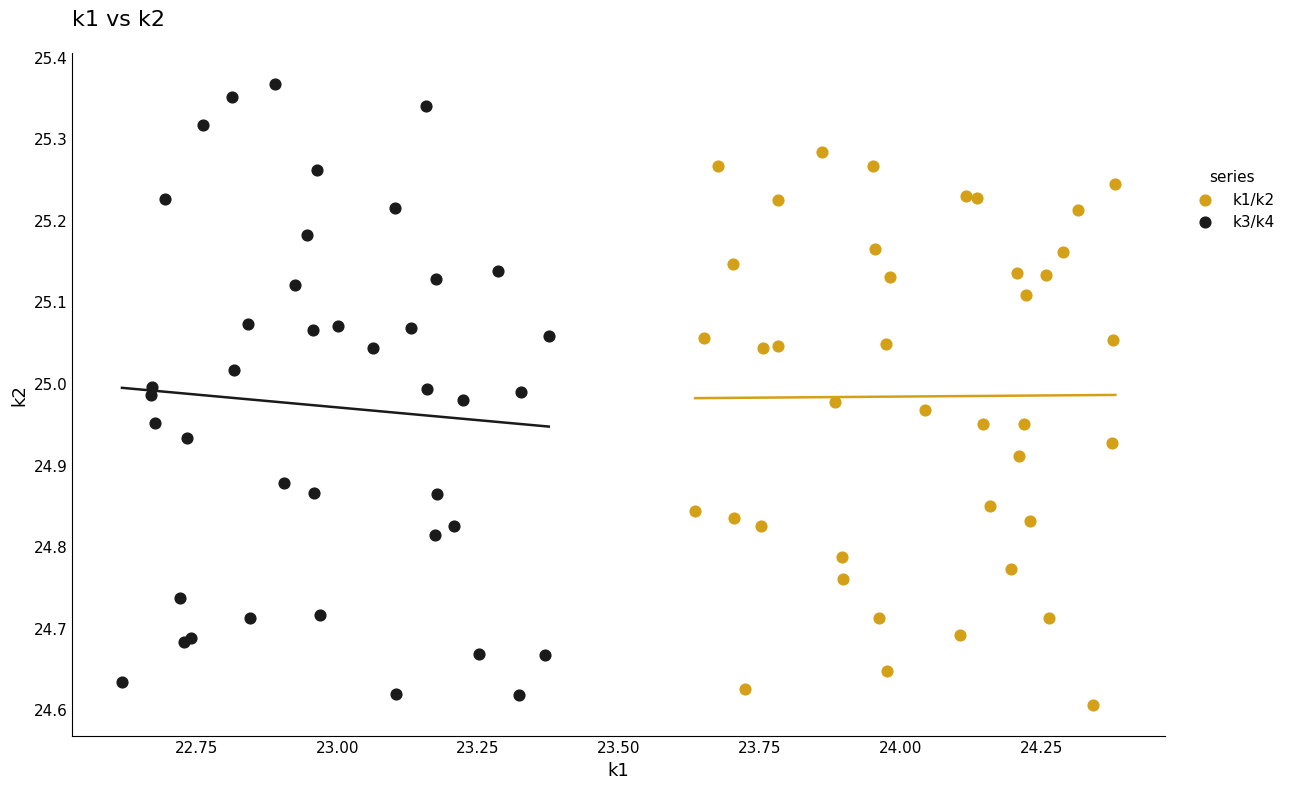

Which series has the largest Y range (max minus min)?

k3/k4